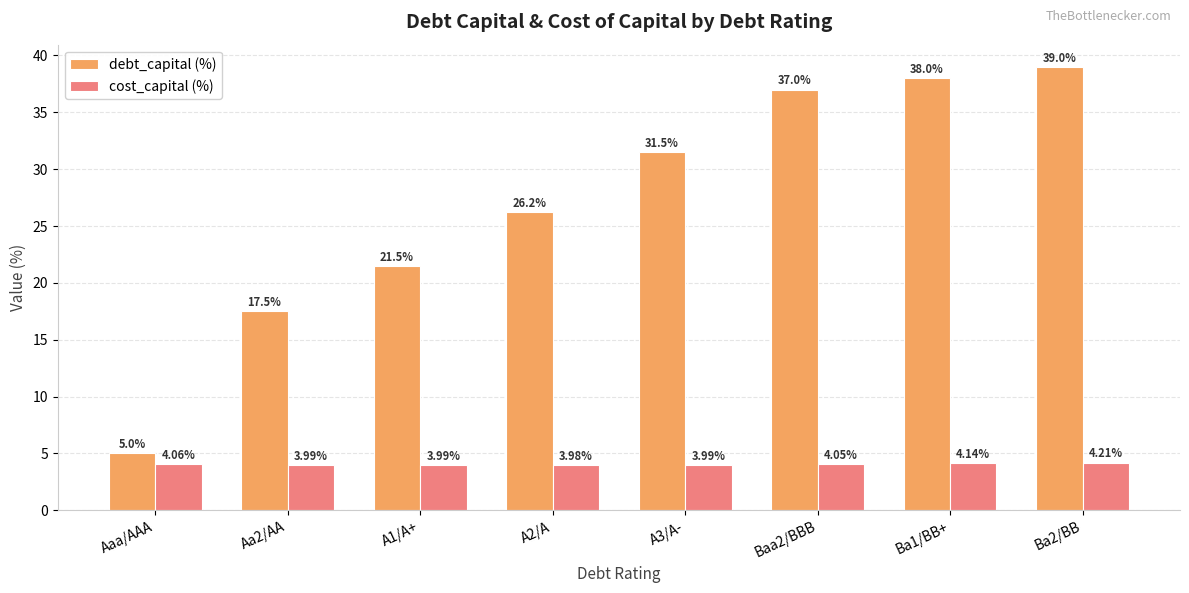

What is the sum of all debt_capital (%) values?

215.8